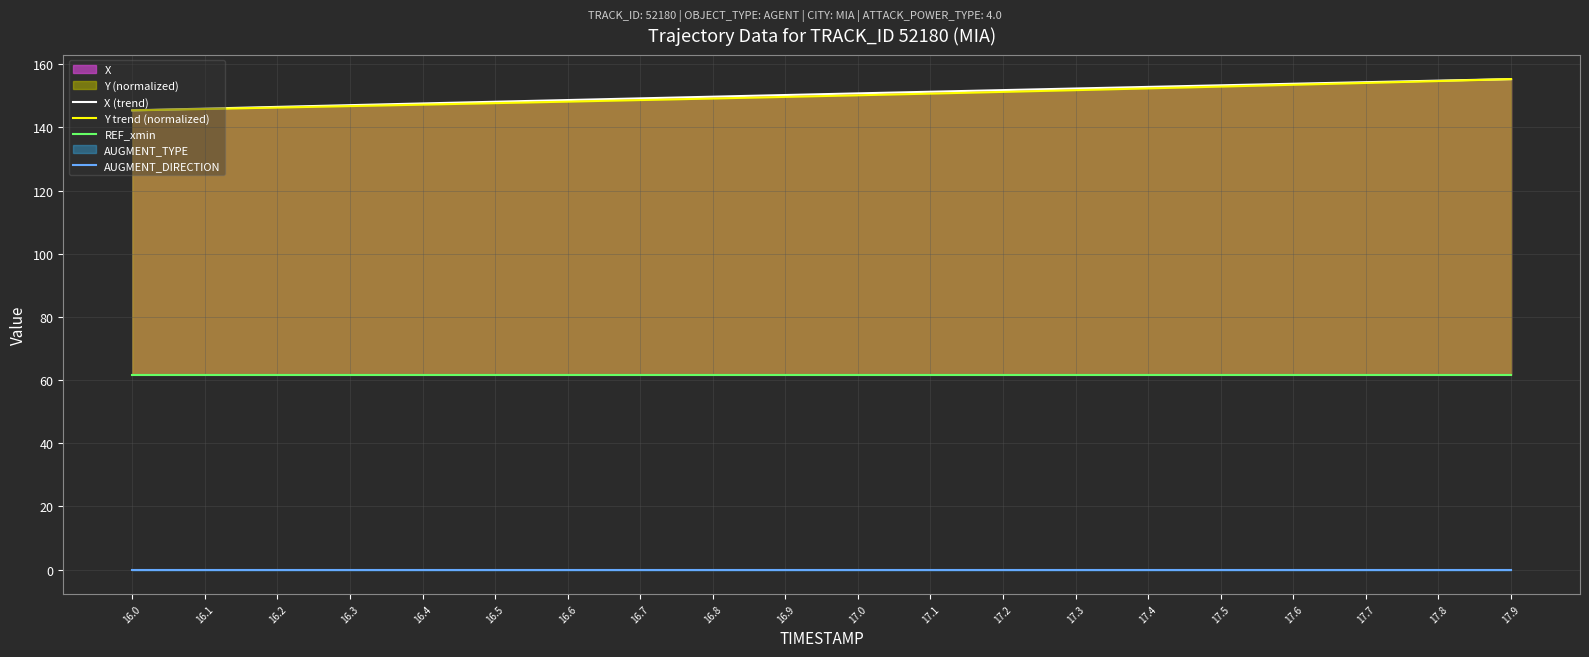

Where is X (trend) nearest to the value 150?

16.9